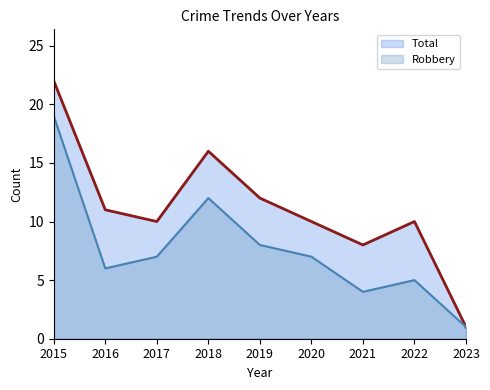

What is the value of the Total point at the 8th from the left?

10